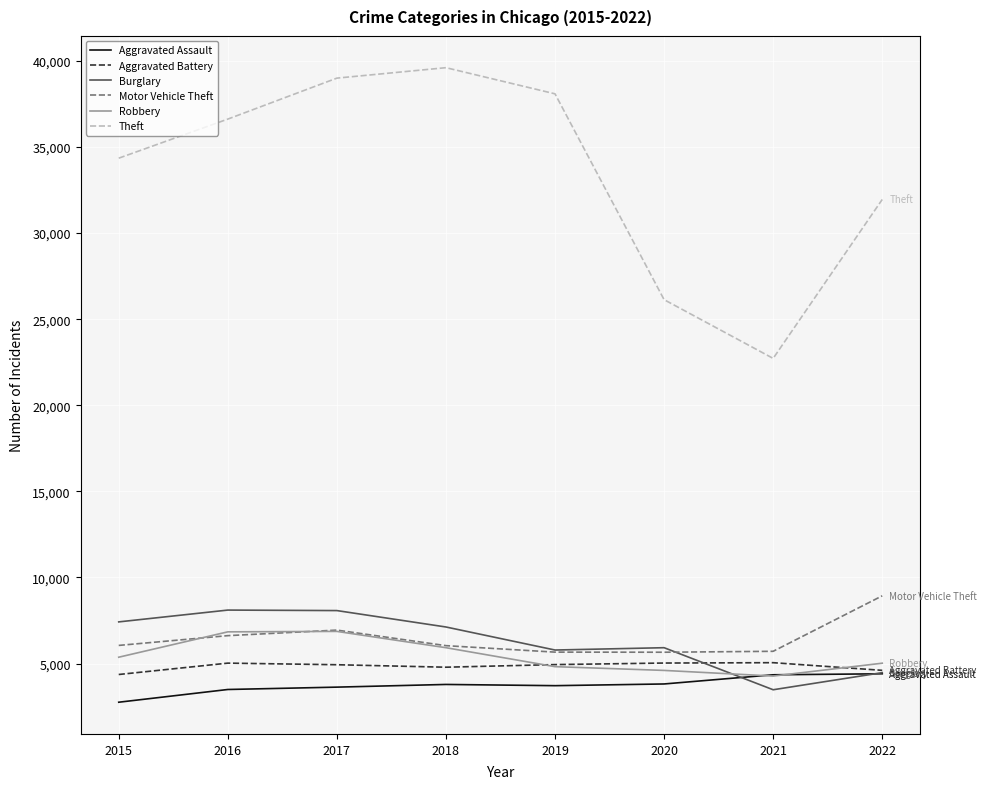

What is the approximate value of Theft at 2022?

31952